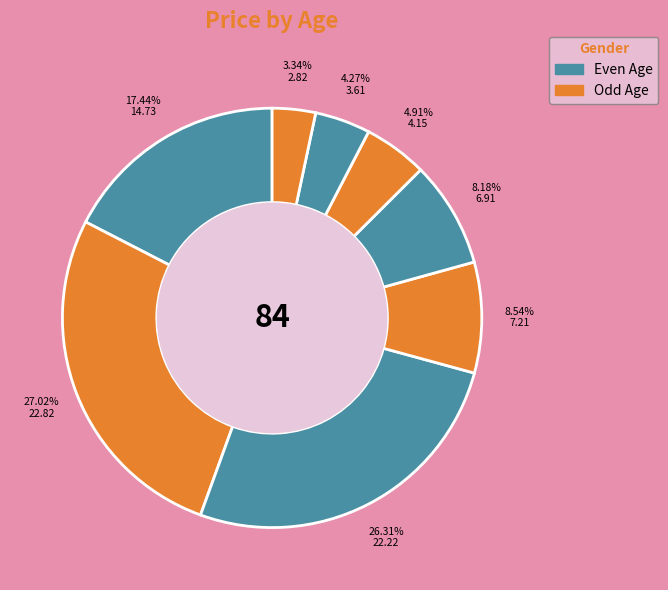

Is there a majority slice in this chart?

No